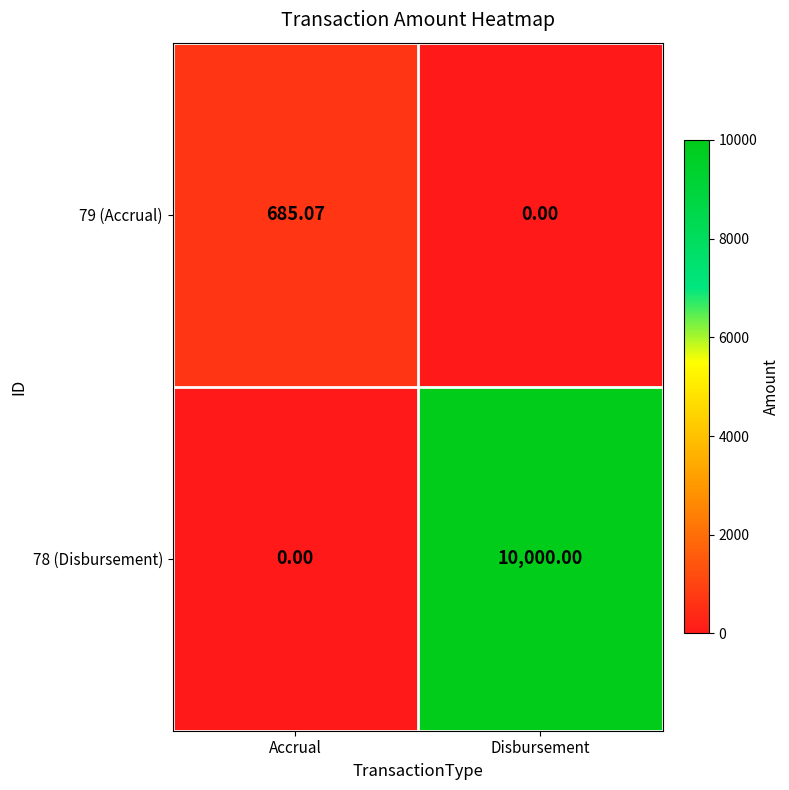

Which category has the highest value in the 78 (Disbursement) series?

Disbursement